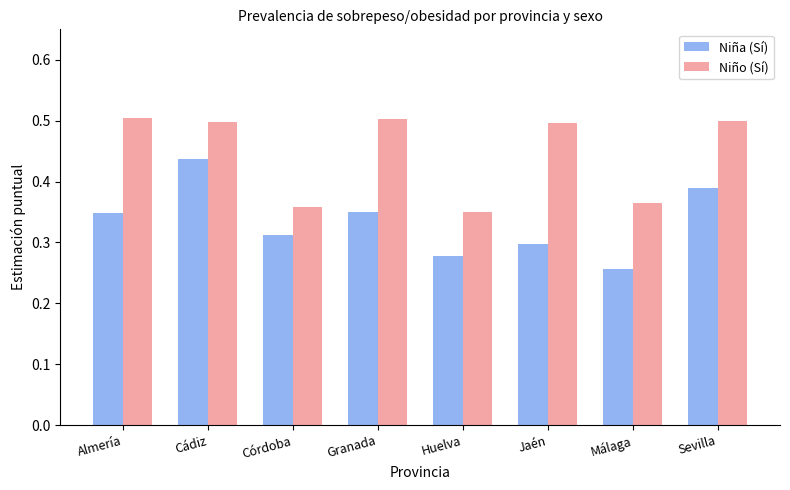

What is the difference between the maximum and minimum values in the Niño (Sí) series?

0.2